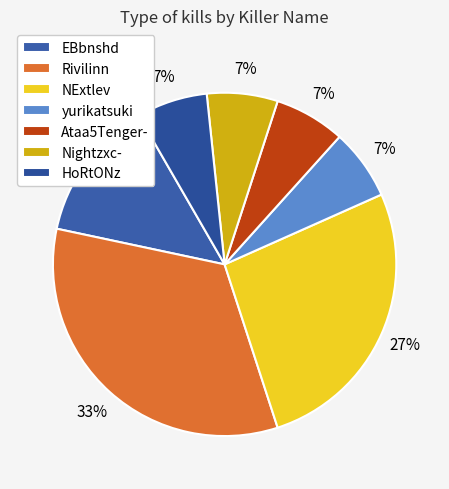

What percentage do NExtlev and EBbnshd together represent?

40.0%